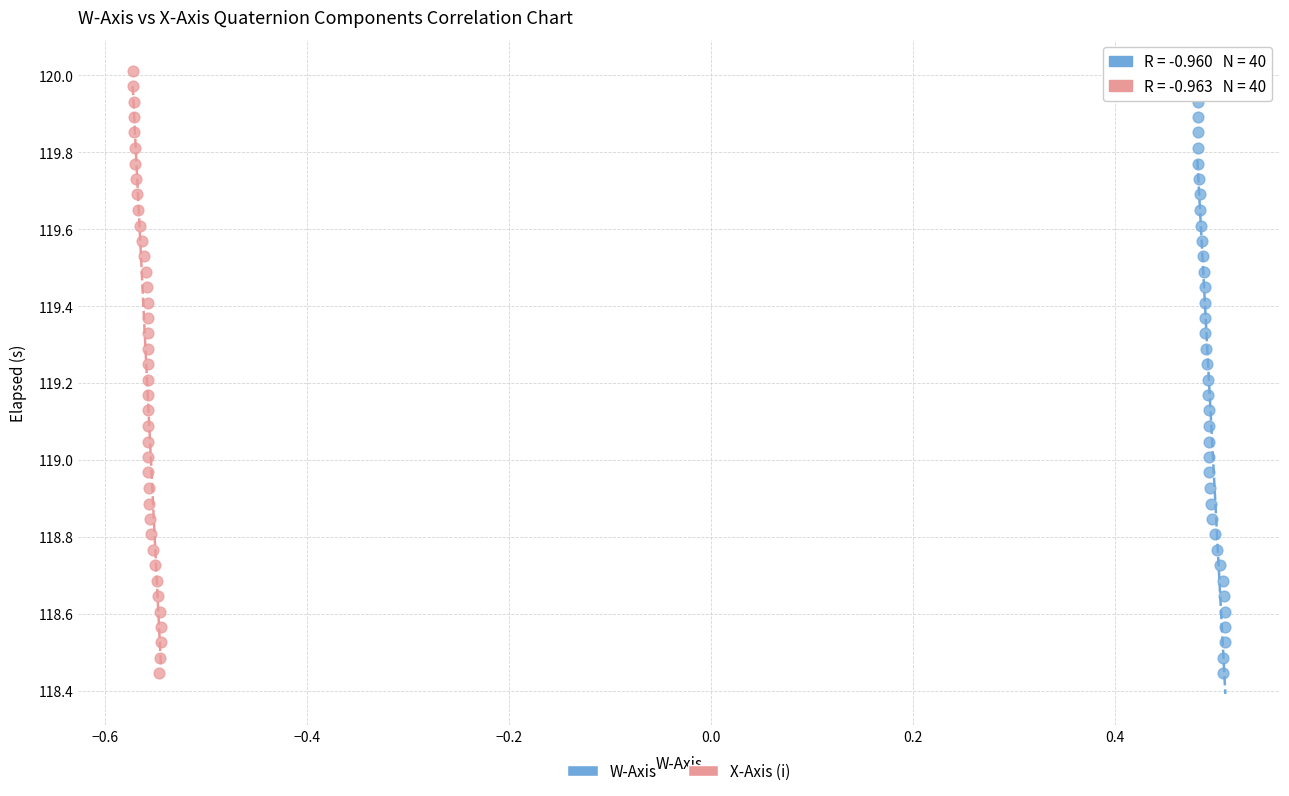

What are all the series names shown in the legend?

W-Axis, X-Axis (i)